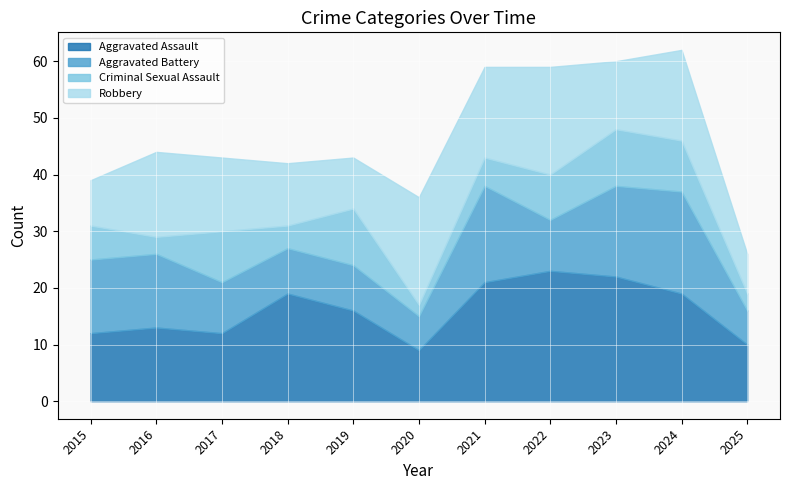

Which series has the widest spread of values?

Aggravated Assault